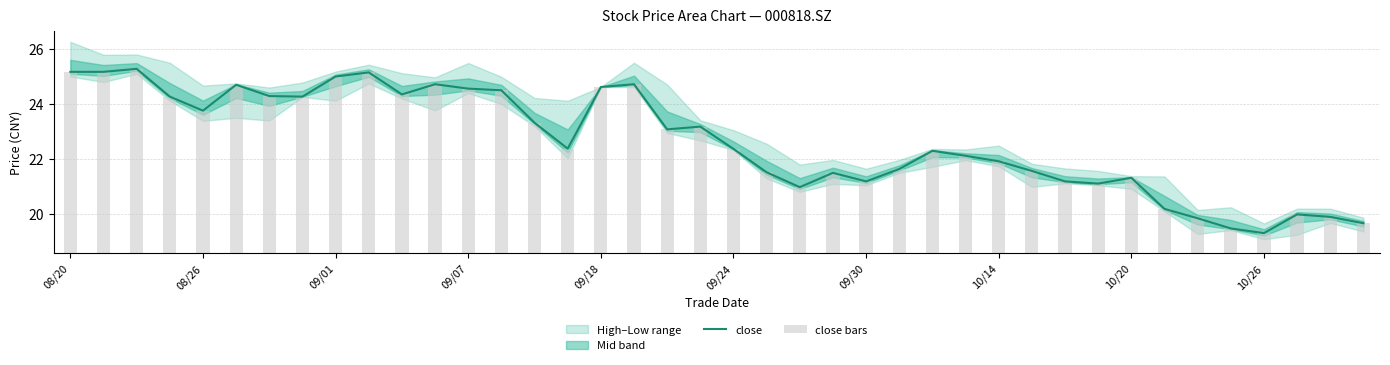

Where is close nearest to the value 22?

10/14